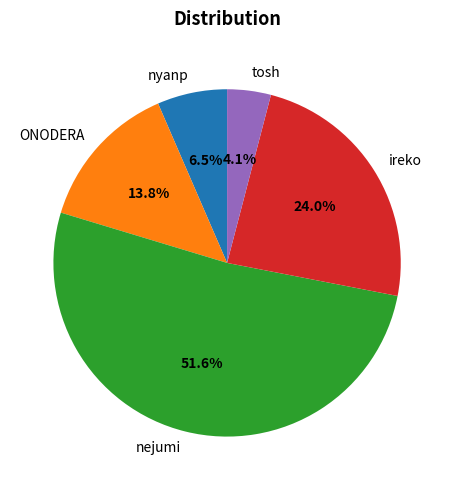

What is the total percentage of nyanp and tosh?

10.6%